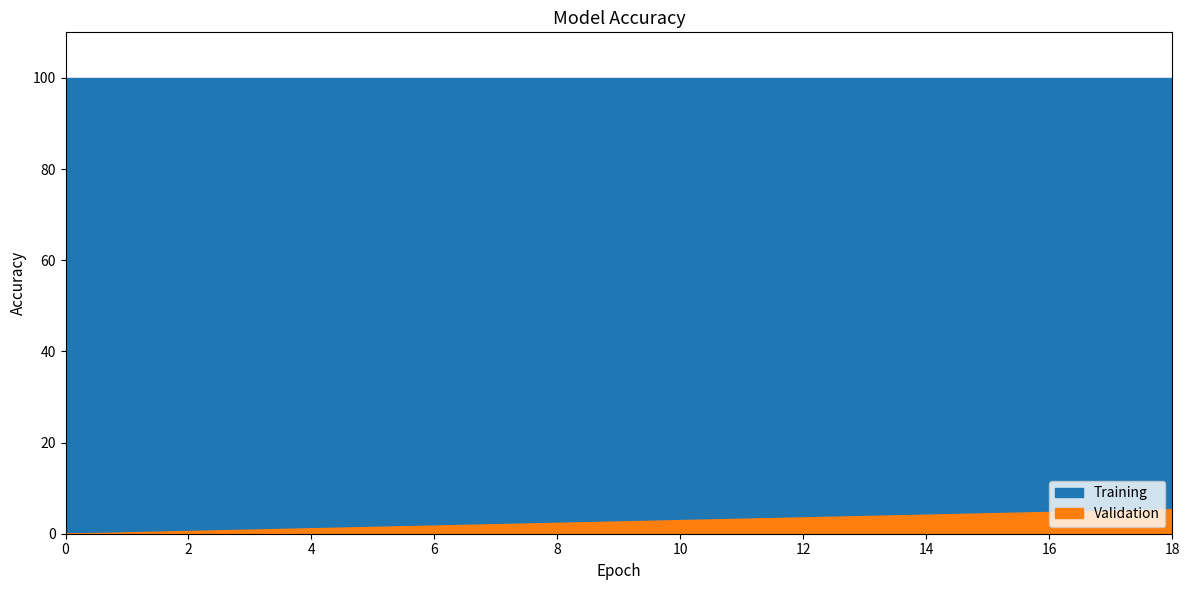

True or false: Validation has more than 2 points higher than both neighbors.

False